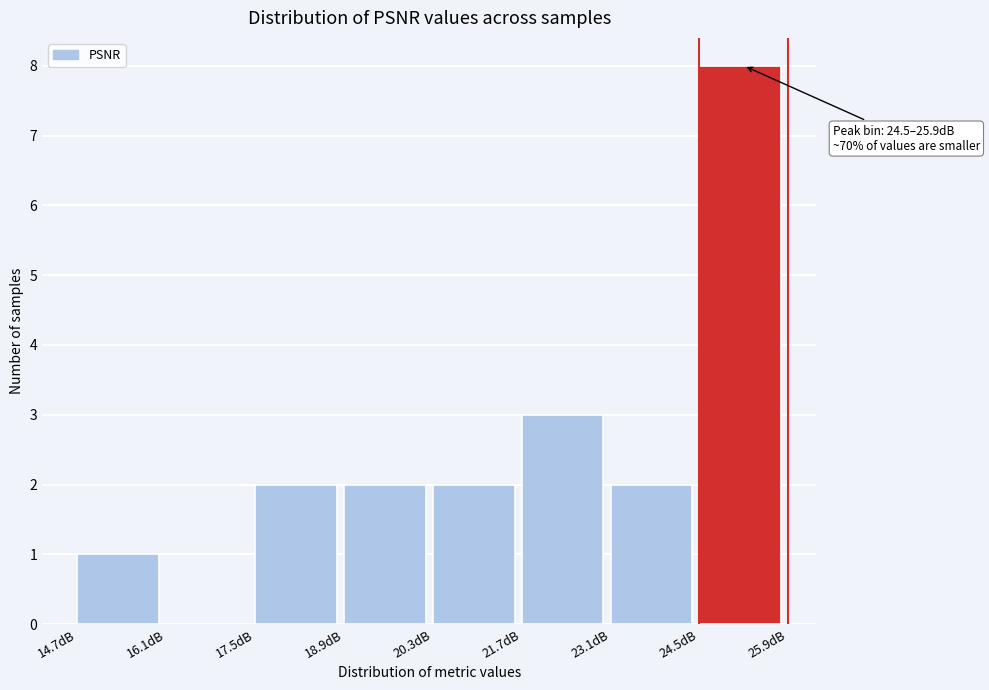

Over which range of the x-axis is the bar tallest?

24.6 to 26.0